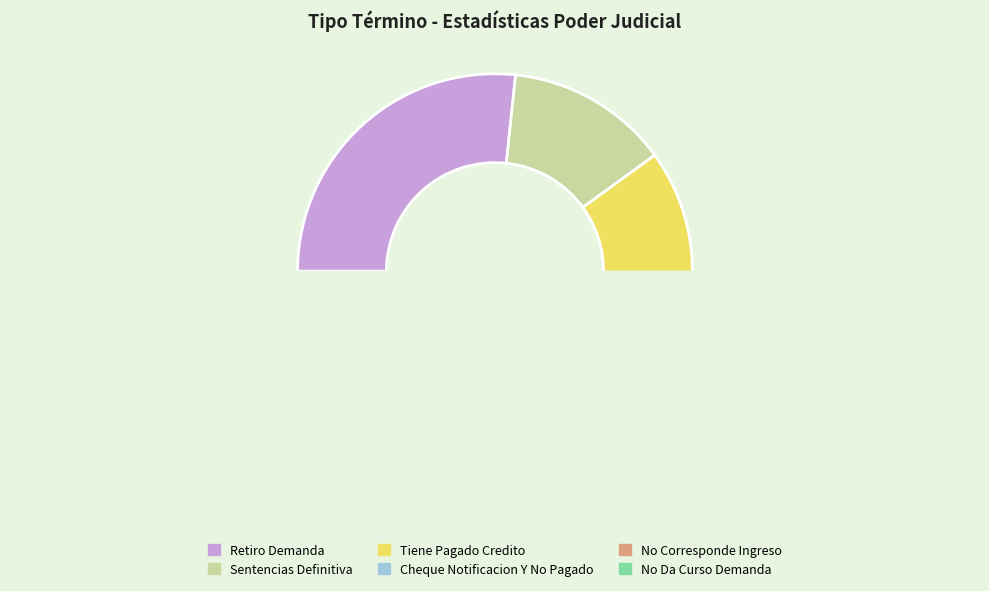

Is it true that Retiro Demanda is 39% of the pie?

False